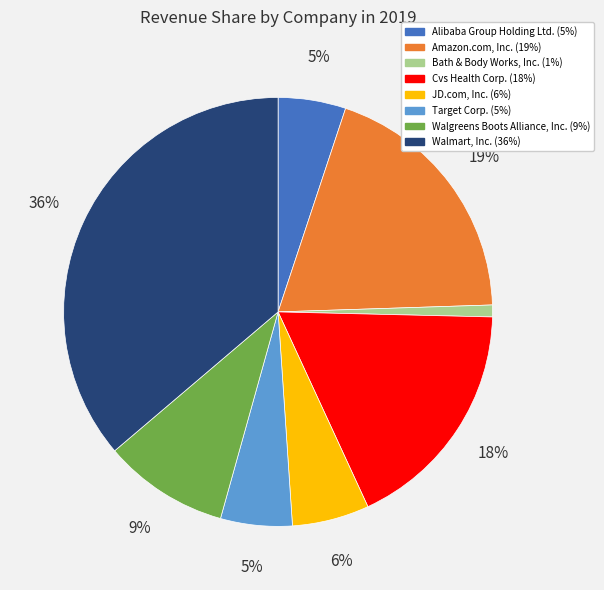

Approximately how many times larger is the value at JD.com, Inc. compared to Walmart, Inc.?

0.2